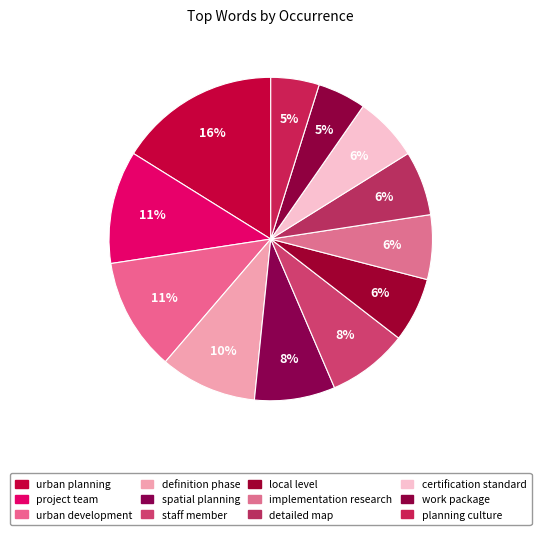

Count the number of slices in the pie.

12